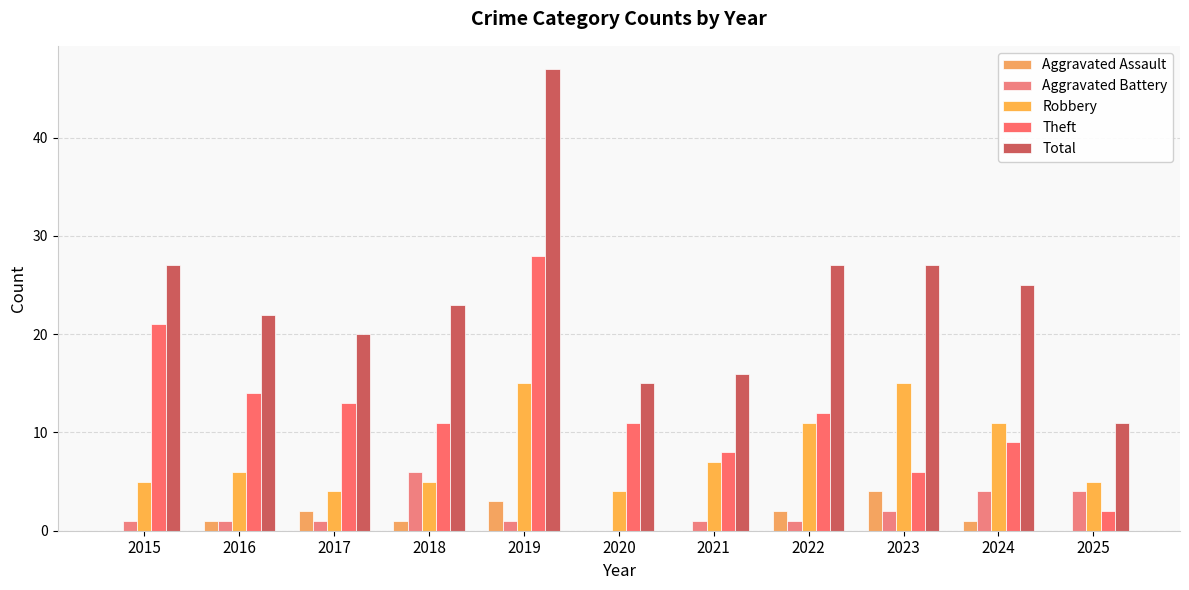

How many data points does each series have?

11